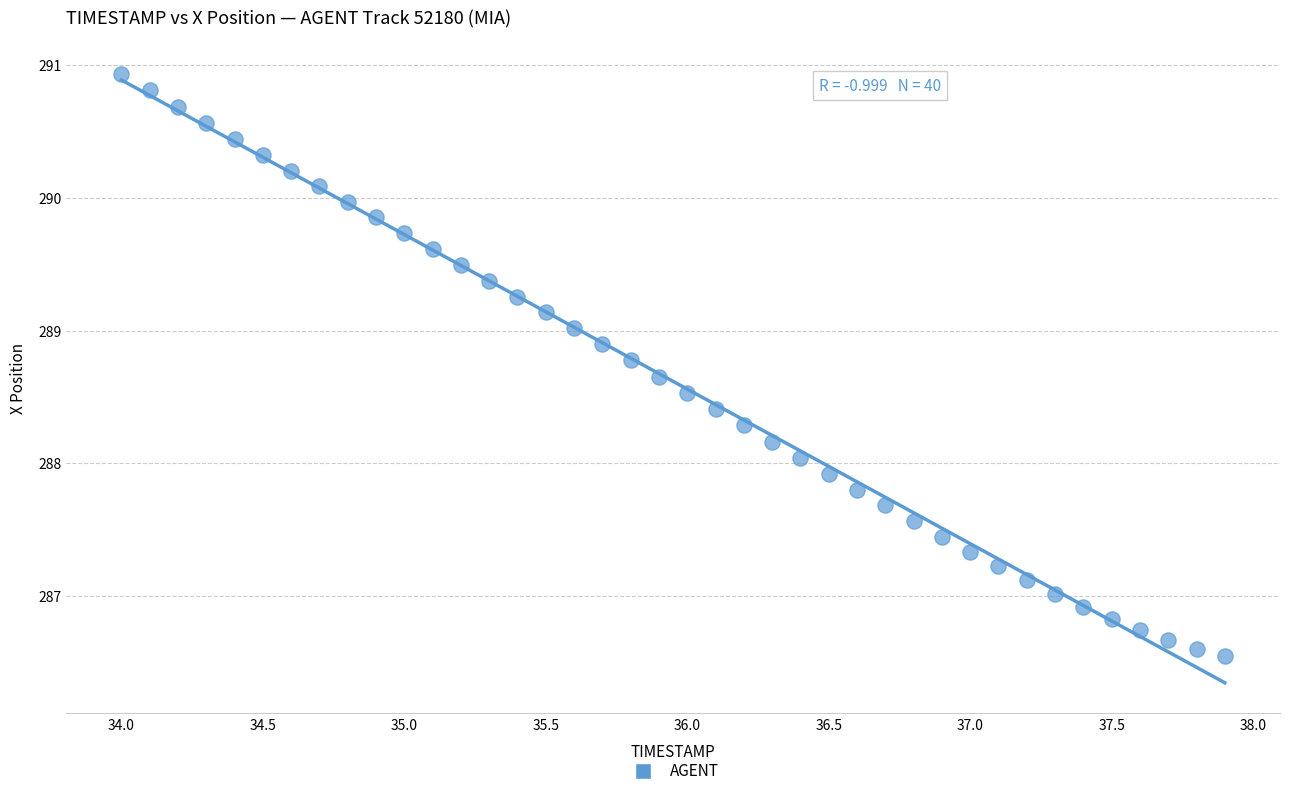

What is the range of X values (max minus min)?

3.9